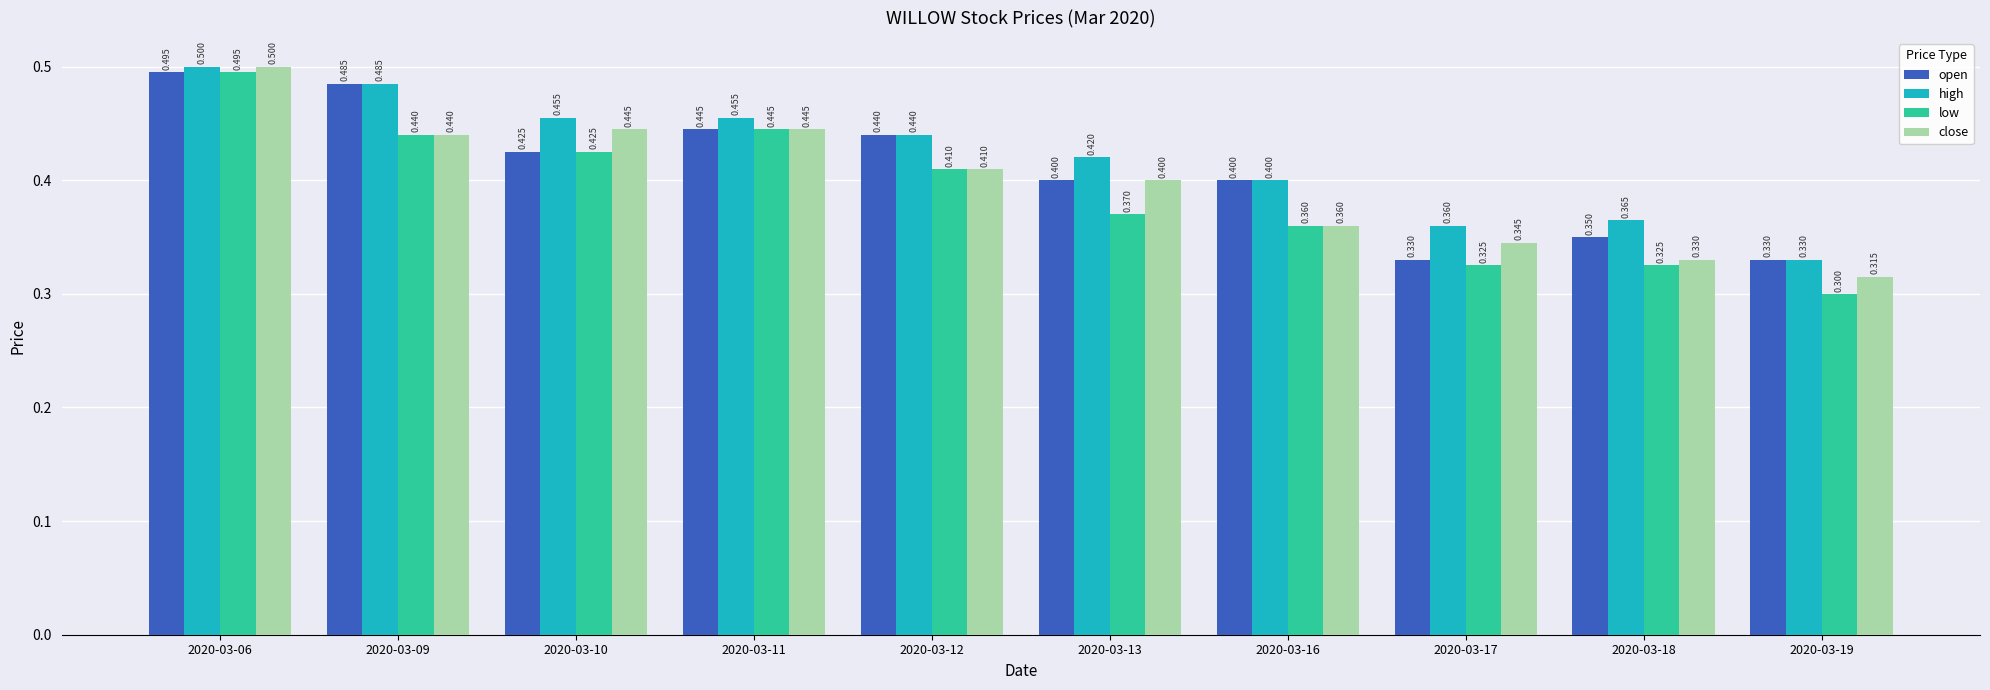

At how many categories does at least one series exceed 0?

10